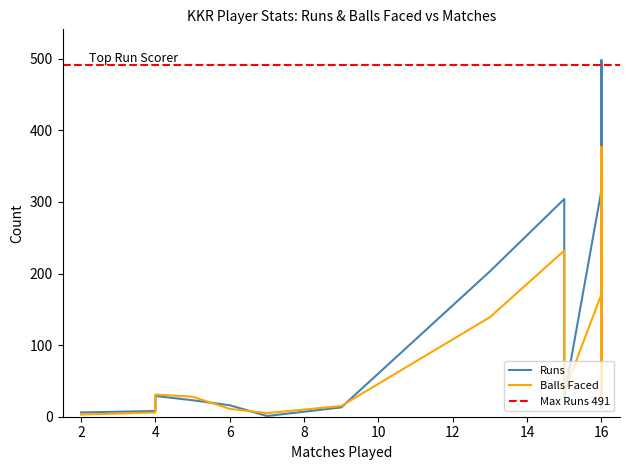

What is the average value of the BF series?

117